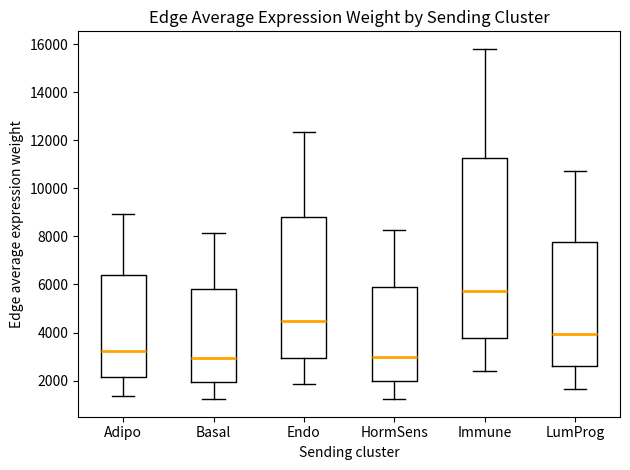

Reading left to right, read every box against the y-axis: the position of its median line, the range the box covers, and the ends of its whiskers. The values are not printed on the chart, so give them approximately, as read against the axis.

Adipo: median 3200, box 2200 to 6400, whiskers 1400 to 9000
Basal: median 3000, box 2000 to 5800, whiskers 1200 to 8200
Endo: median 4400, box 3000 to 8800, whiskers 1800 to 12400
HormSens: median 3000, box 2000 to 5800, whiskers 1200 to 8200
Immune: median 5800, box 3800 to 11200, whiskers 2400 to 15800
LumProg: median 4000, box 2600 to 7800, whiskers 1600 to 10800